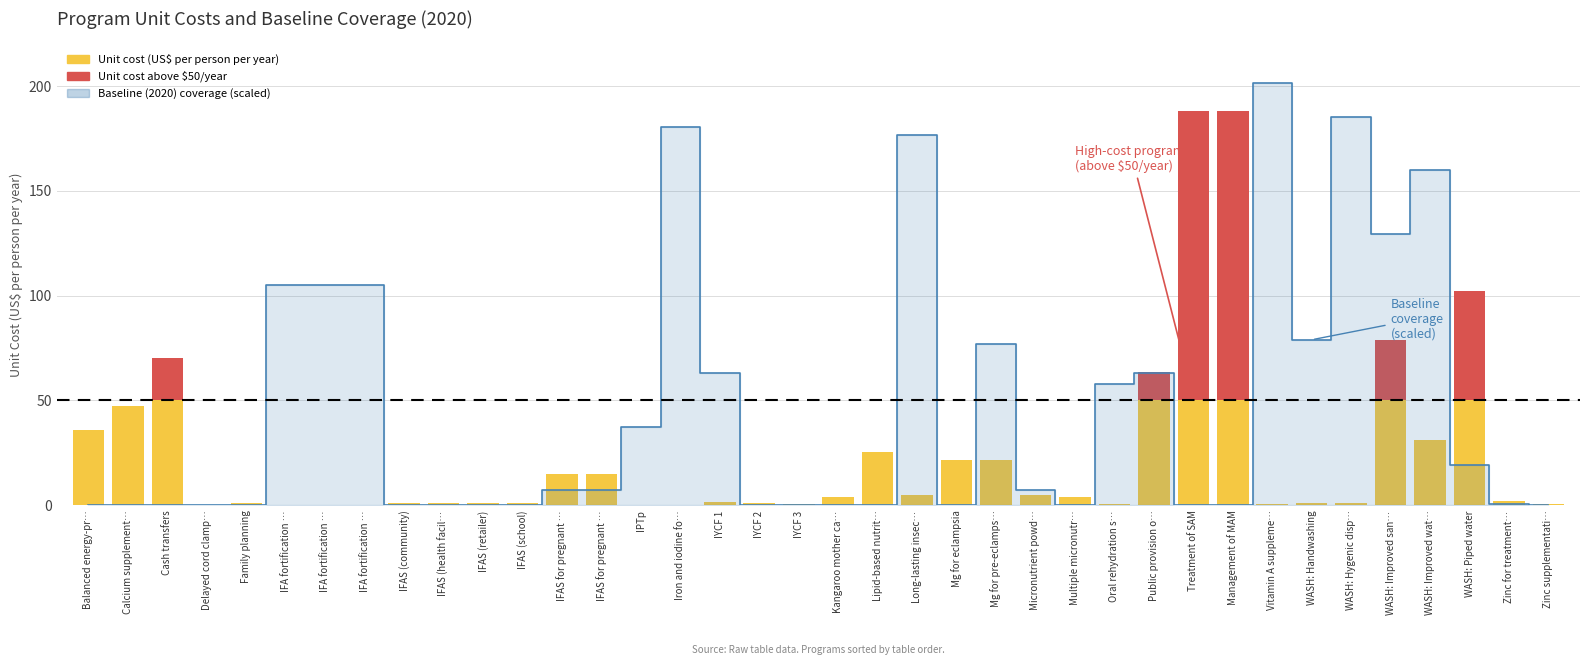

What is the difference between the Unit cost above $50/year values at IFA fortification … and Treatment of SAM?

137.8